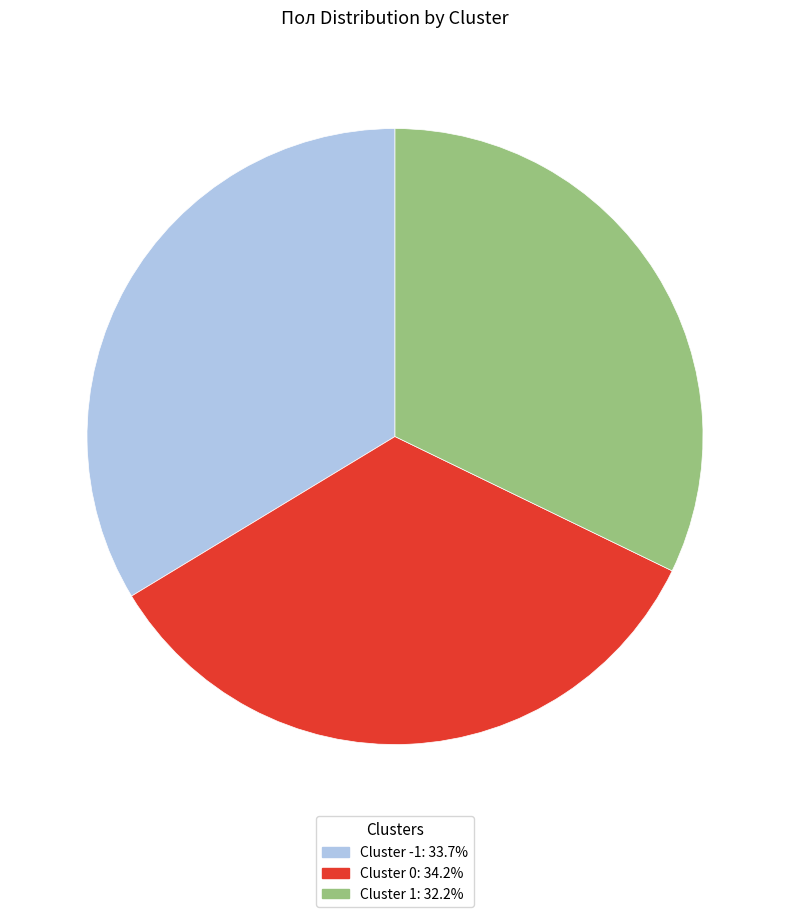

Is the sum of Cluster -1: 33.7% and Cluster 1: 32.2% greater than half?

Yes